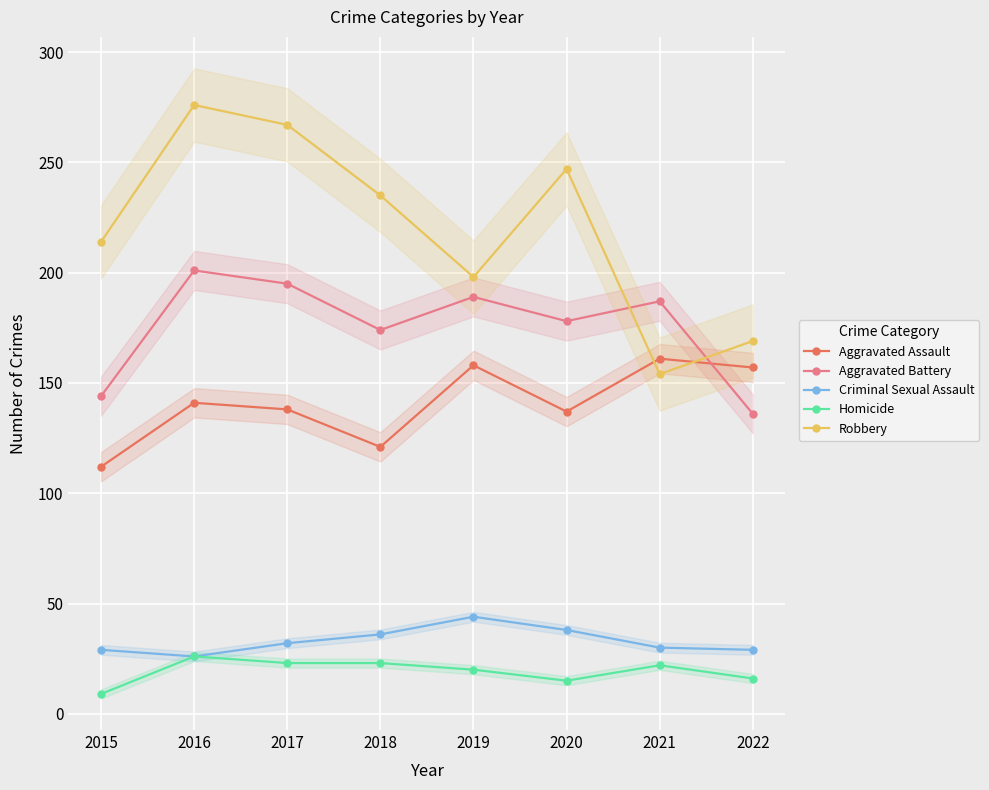

How many categories are shown in the chart?

8